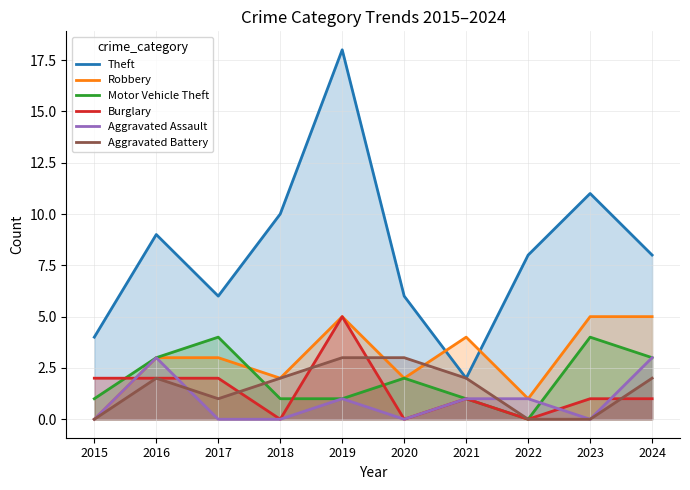

What is the spread (max minus min) of values at 2019?

17